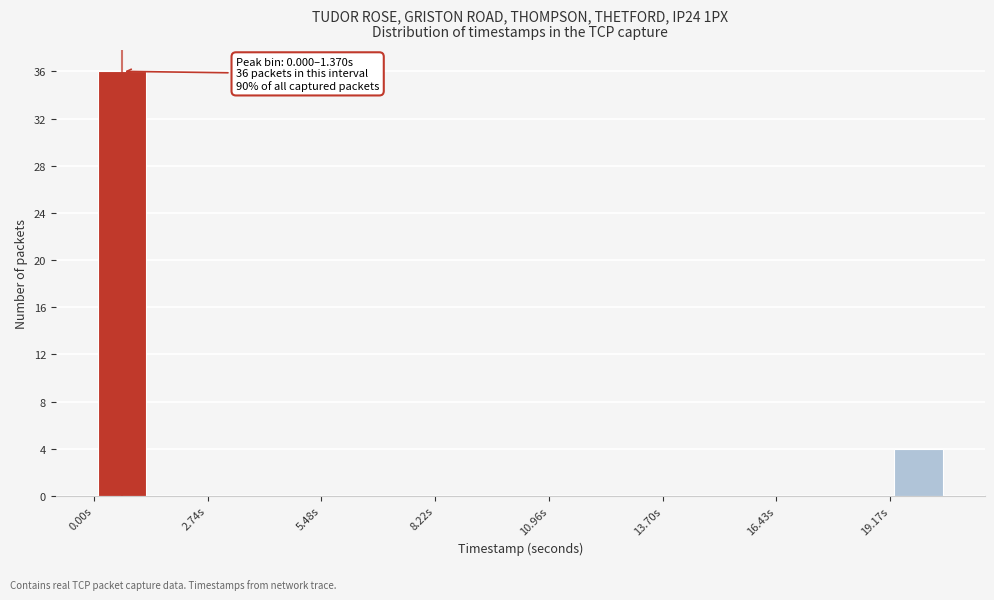

Around what value on the x-axis is the tallest bar? Give the approximate position of its centre, as read against the axis.

0.5